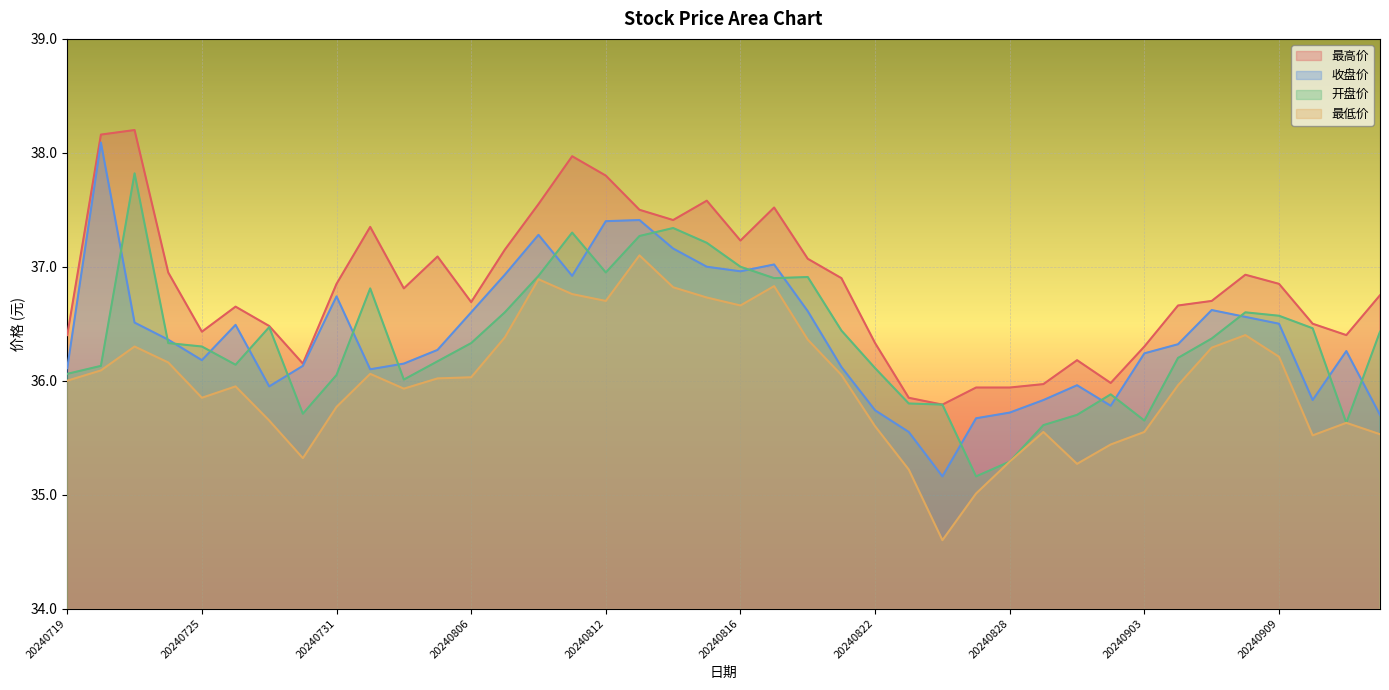

Is it true that 最低价 equals 11.1 at 20240723?

False